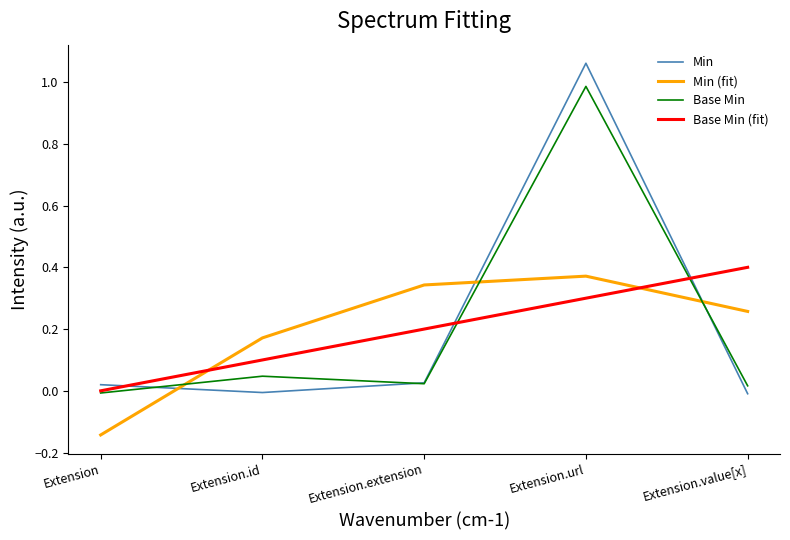

At how many categories does at least one series exceed 0?

5